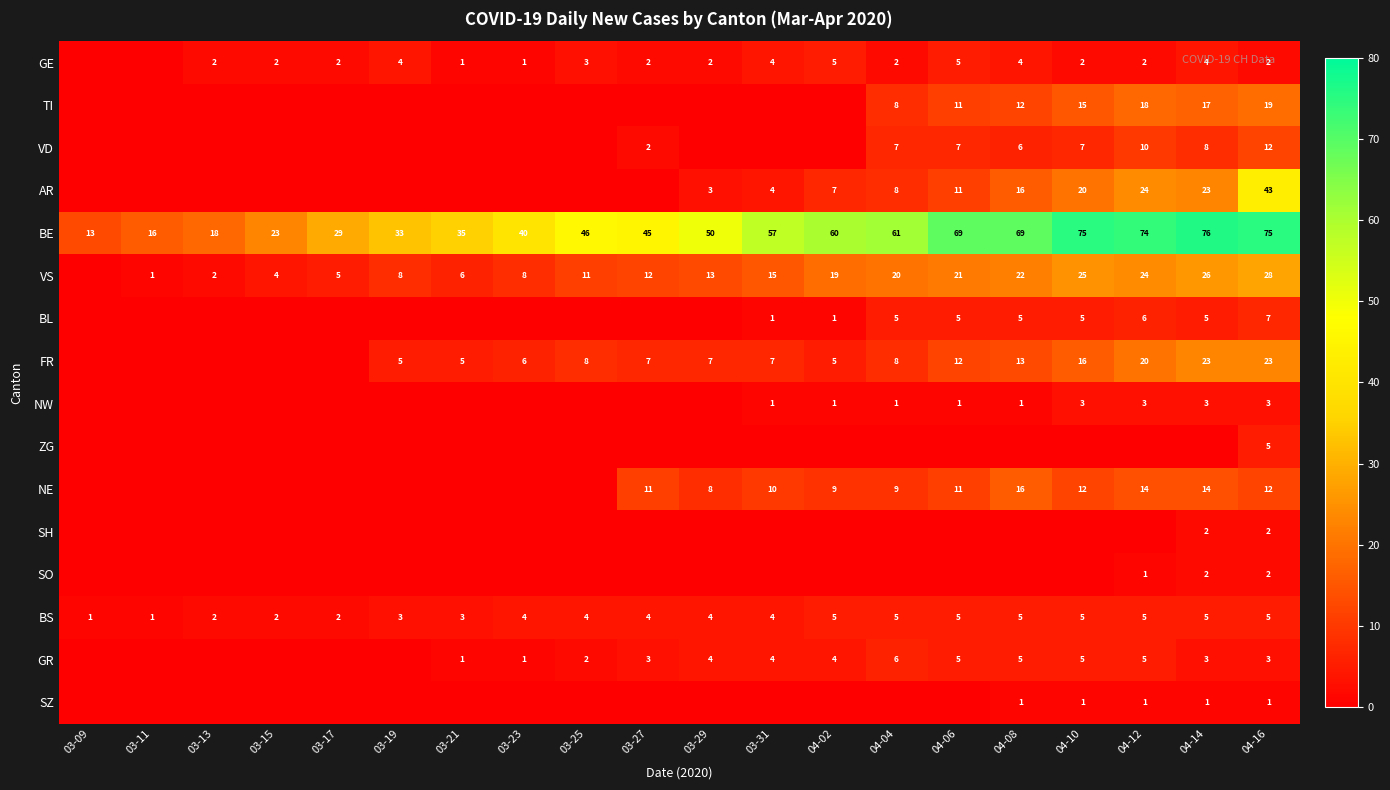

Is it true that GR equals 9 at 04-06?

False